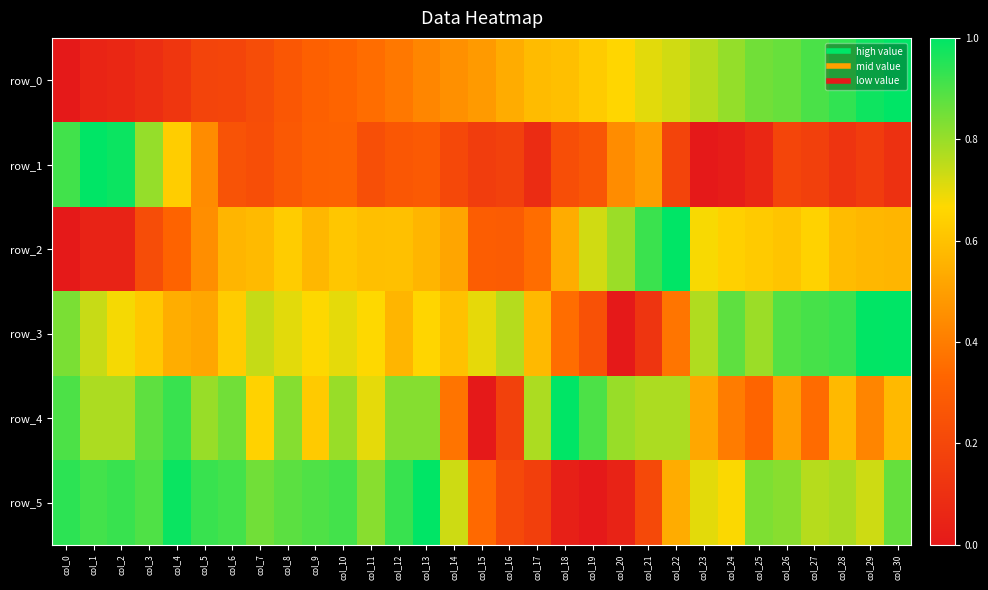

What is the difference between the maximum and minimum values in the row_3 series?

1.0